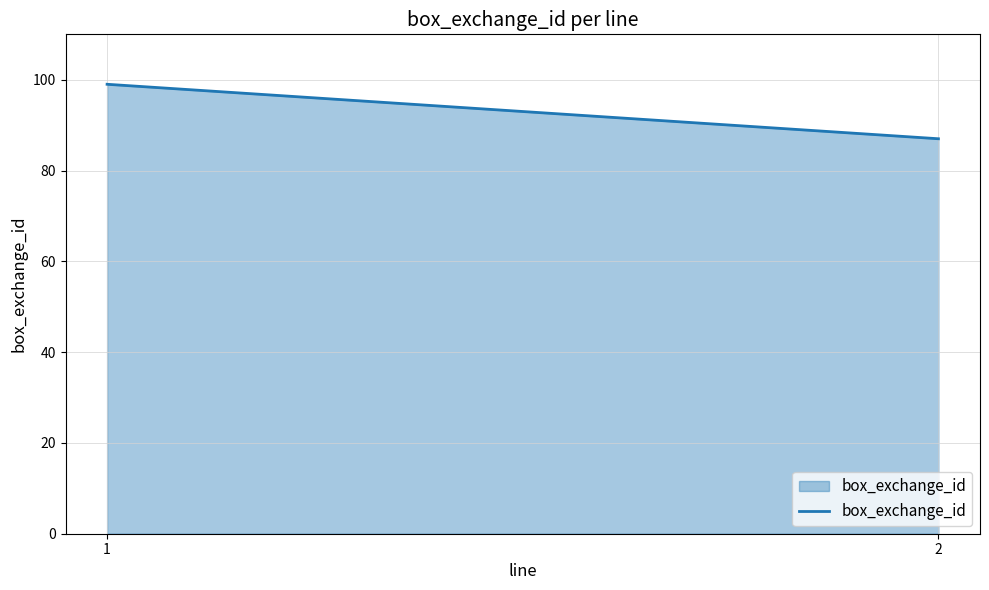

What is the difference between the maximum and minimum values?

12